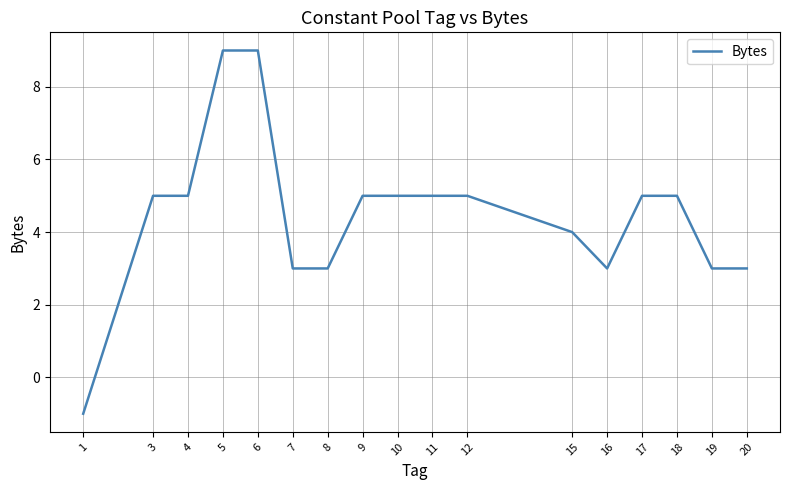

What is the change in value from 1 to 10?

+6